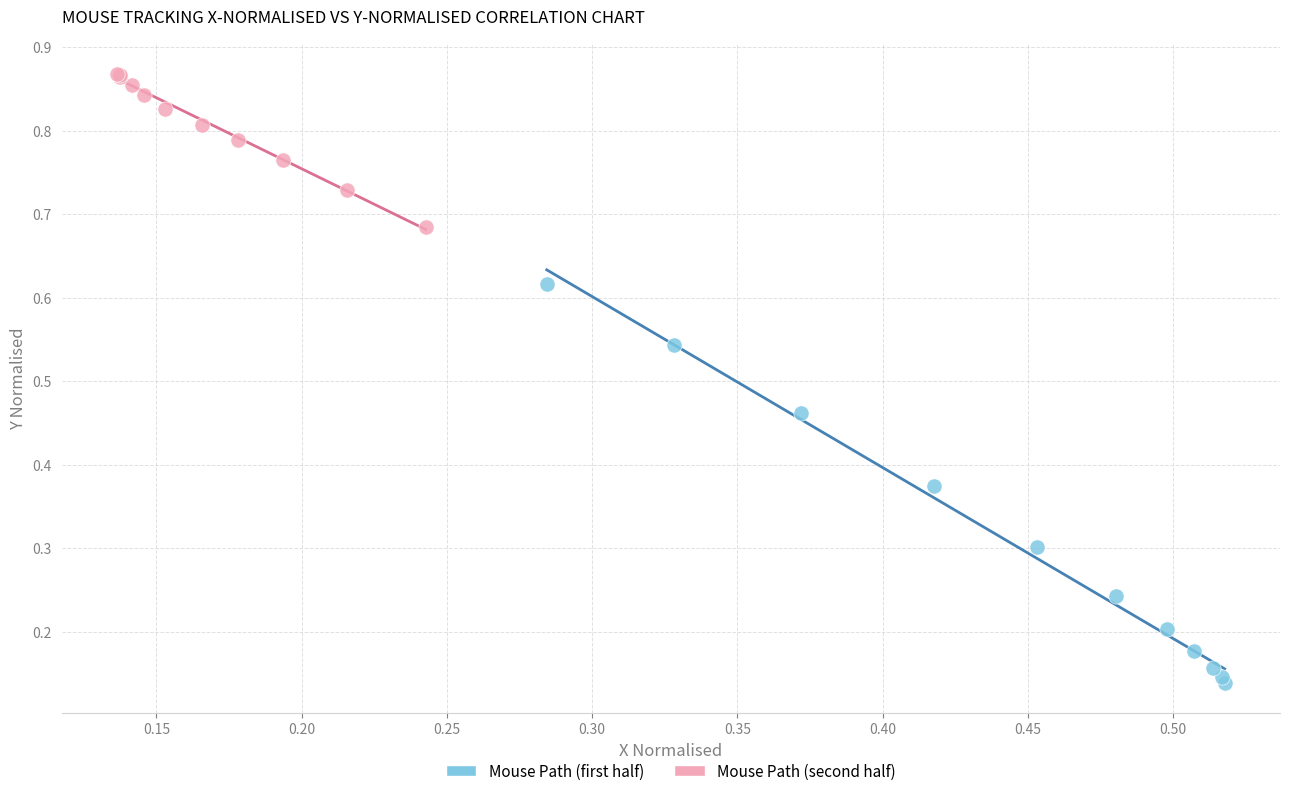

Which series contains the lowest Y value?

Mouse Path (first half)